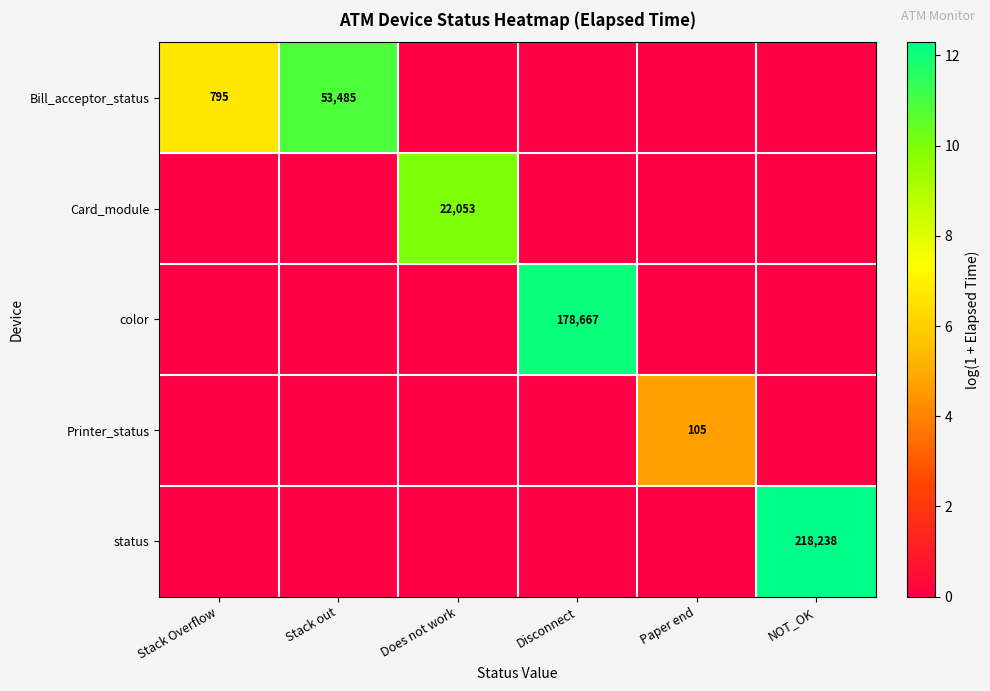

True or false: Card_module has a value of 29301 at Does not work.

False